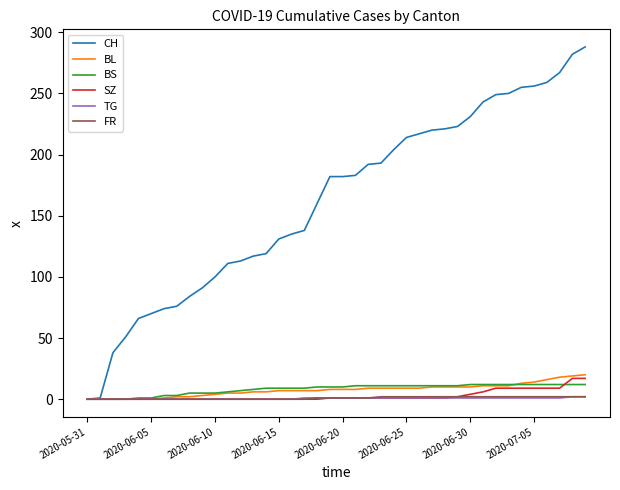

Count the number of data series in this chart.

6